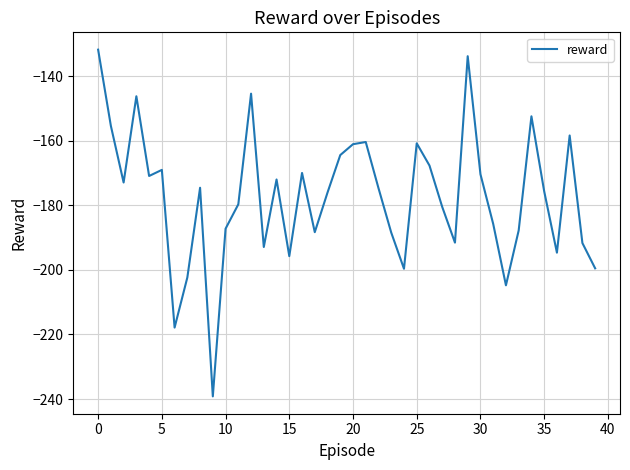

What is the greatest value displayed?

-131.7